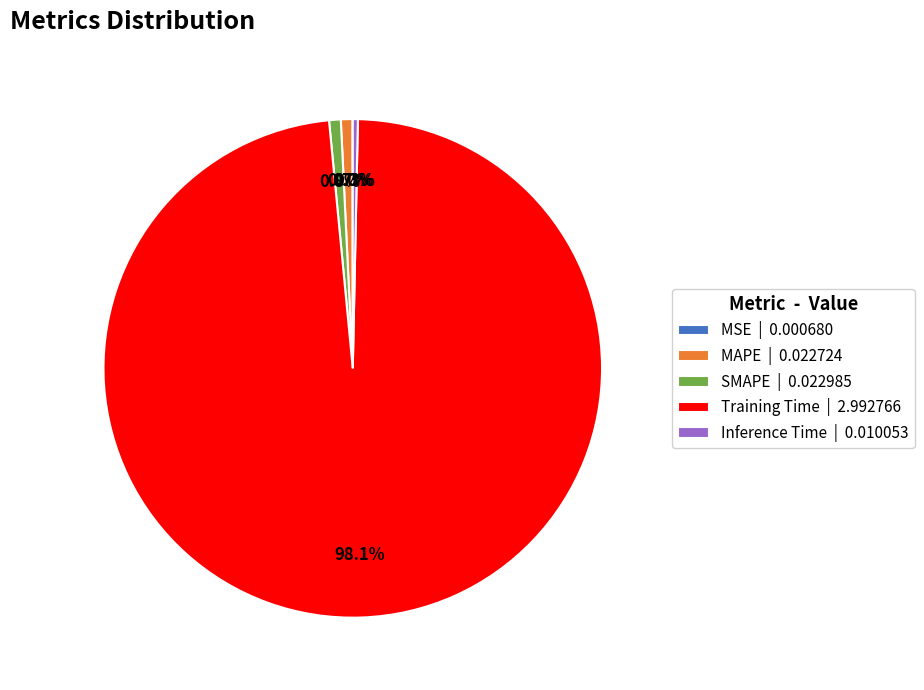

What percentage is NOT represented by Inference Time | 0.010053?

99.7%